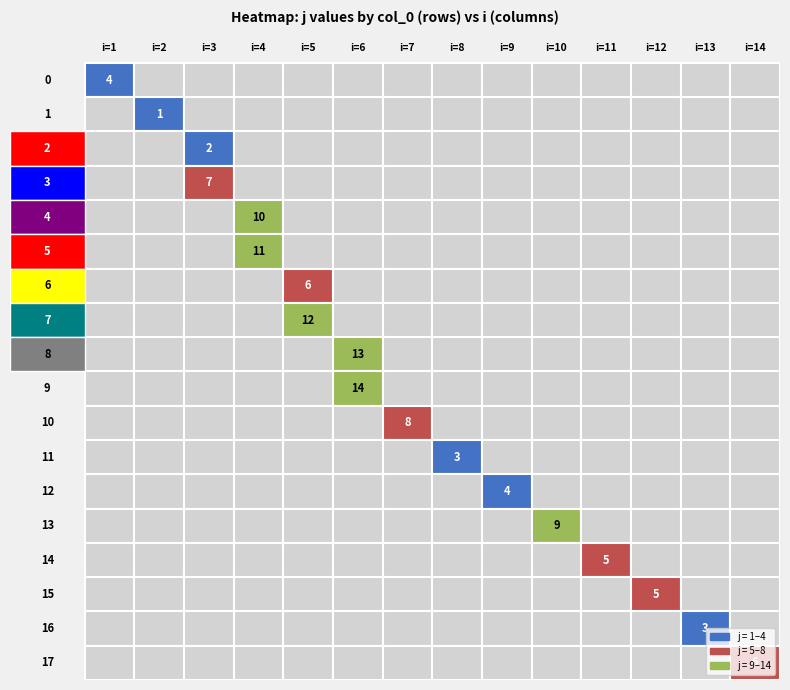

Is the value of 6 at 3 greater than the value of 1 at 12?

No